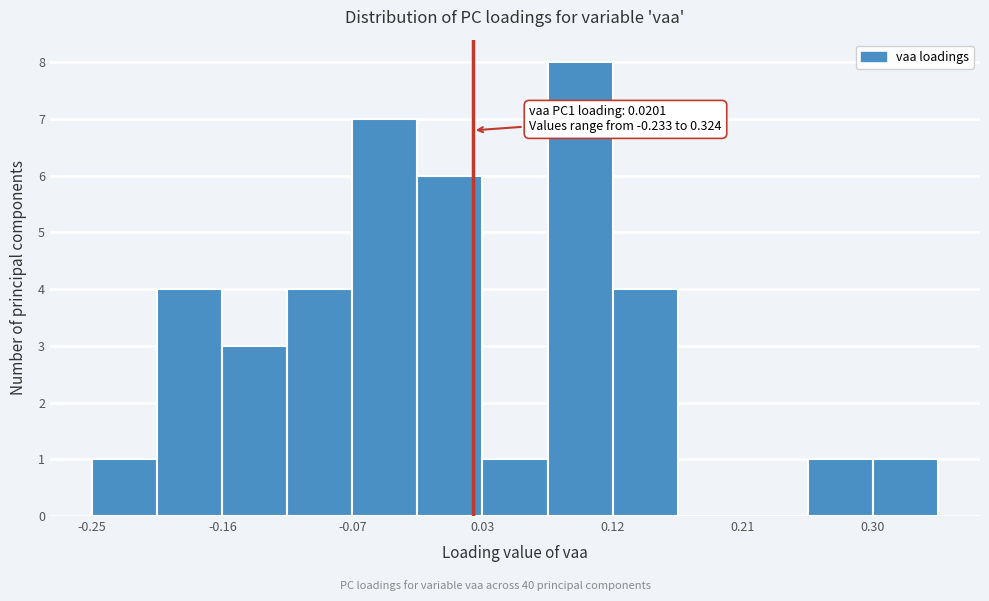

Which range on the x-axis has the tallest bar?

0.07 to 0.12